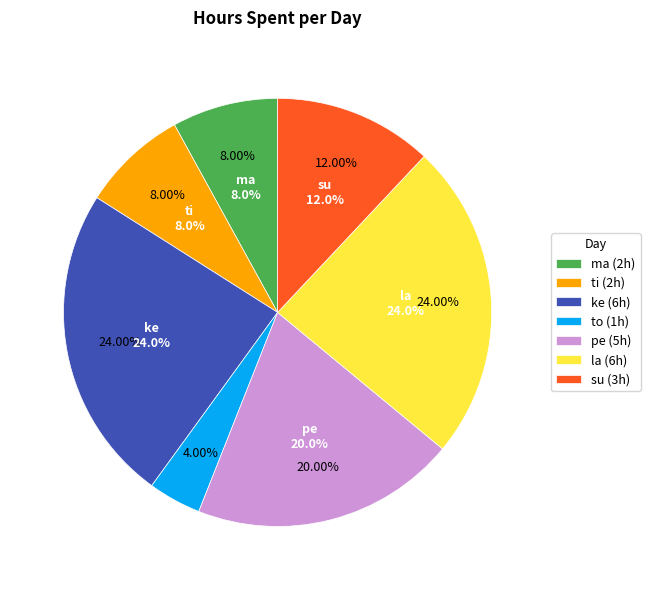

To the nearest percent, what is the average slice percentage?

14%